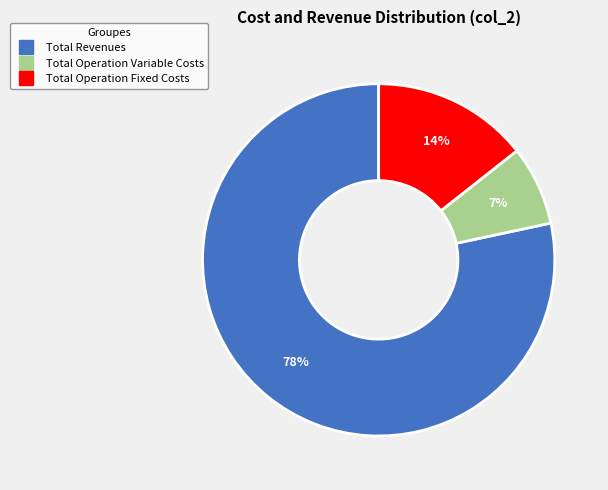

Is there a majority slice in this chart?

Yes